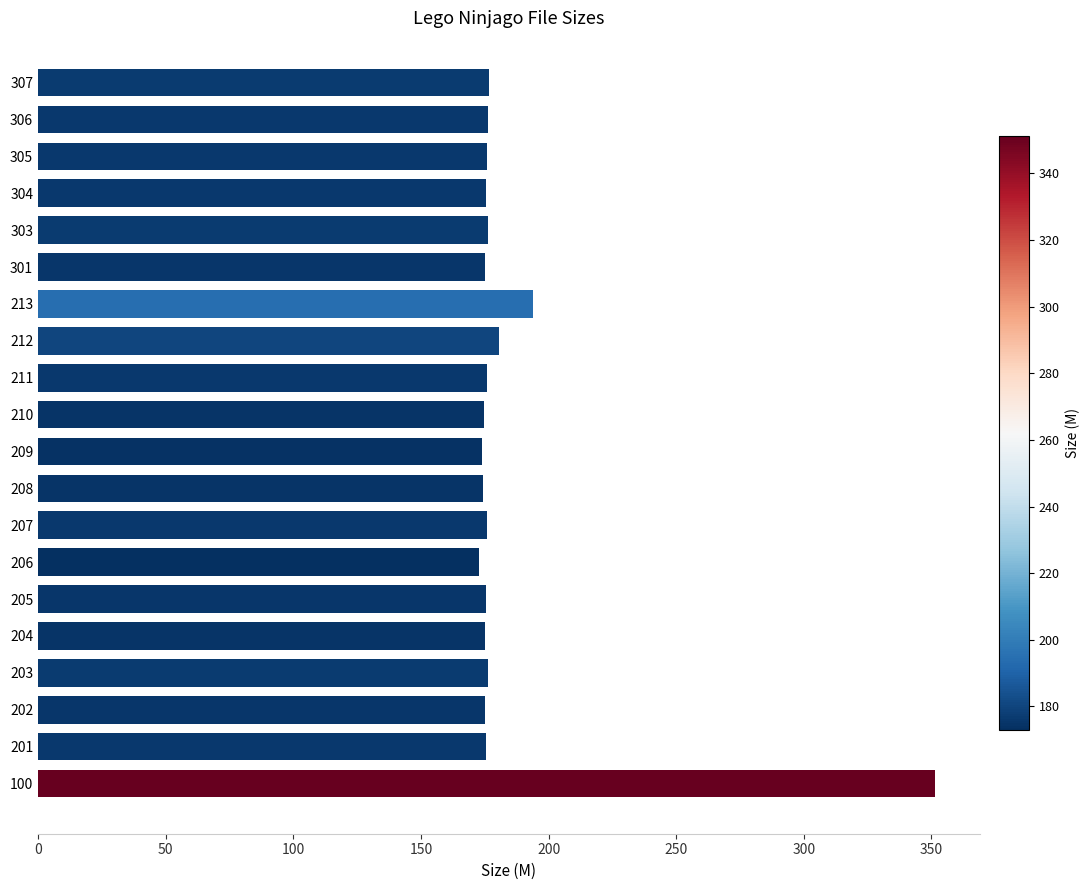

The chart shows a value of 40.0 at 202. True or false?

False